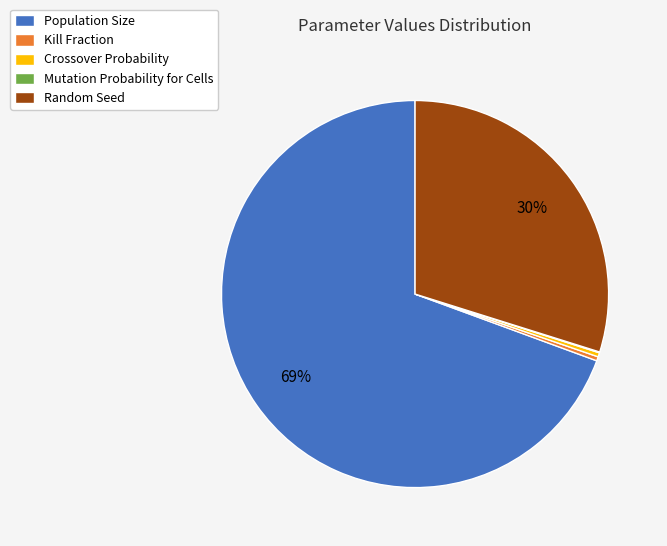

To the nearest percent, what percentage of the pie is Random Seed?

30%